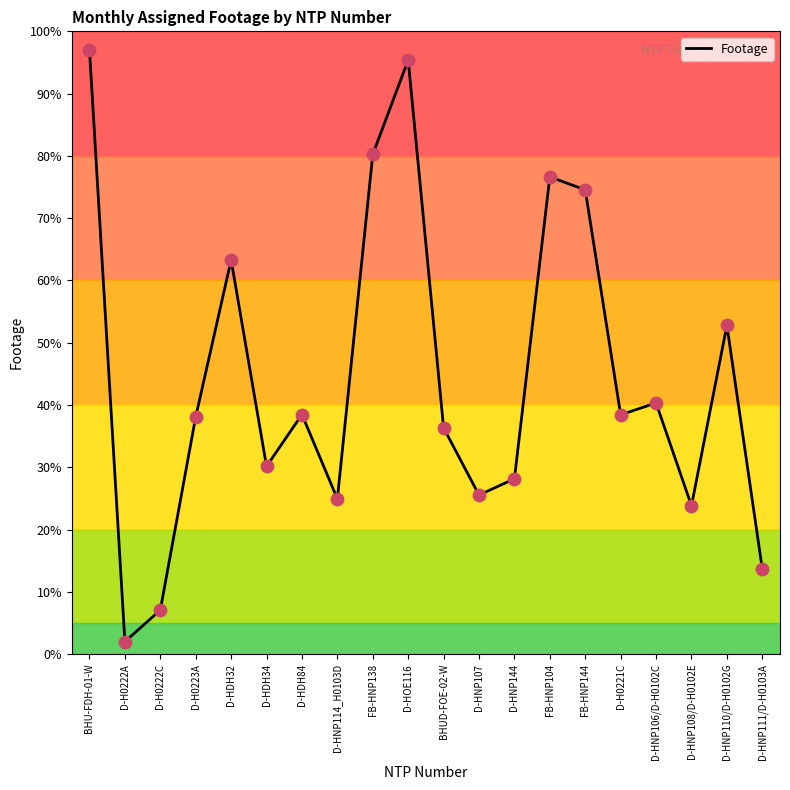

What is the change in value from D-H0222C to D-HDH32?

+56.2